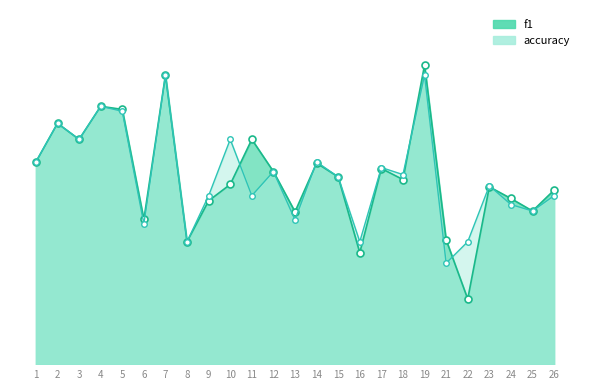

How many interior local peaks does the f1 series have?

8